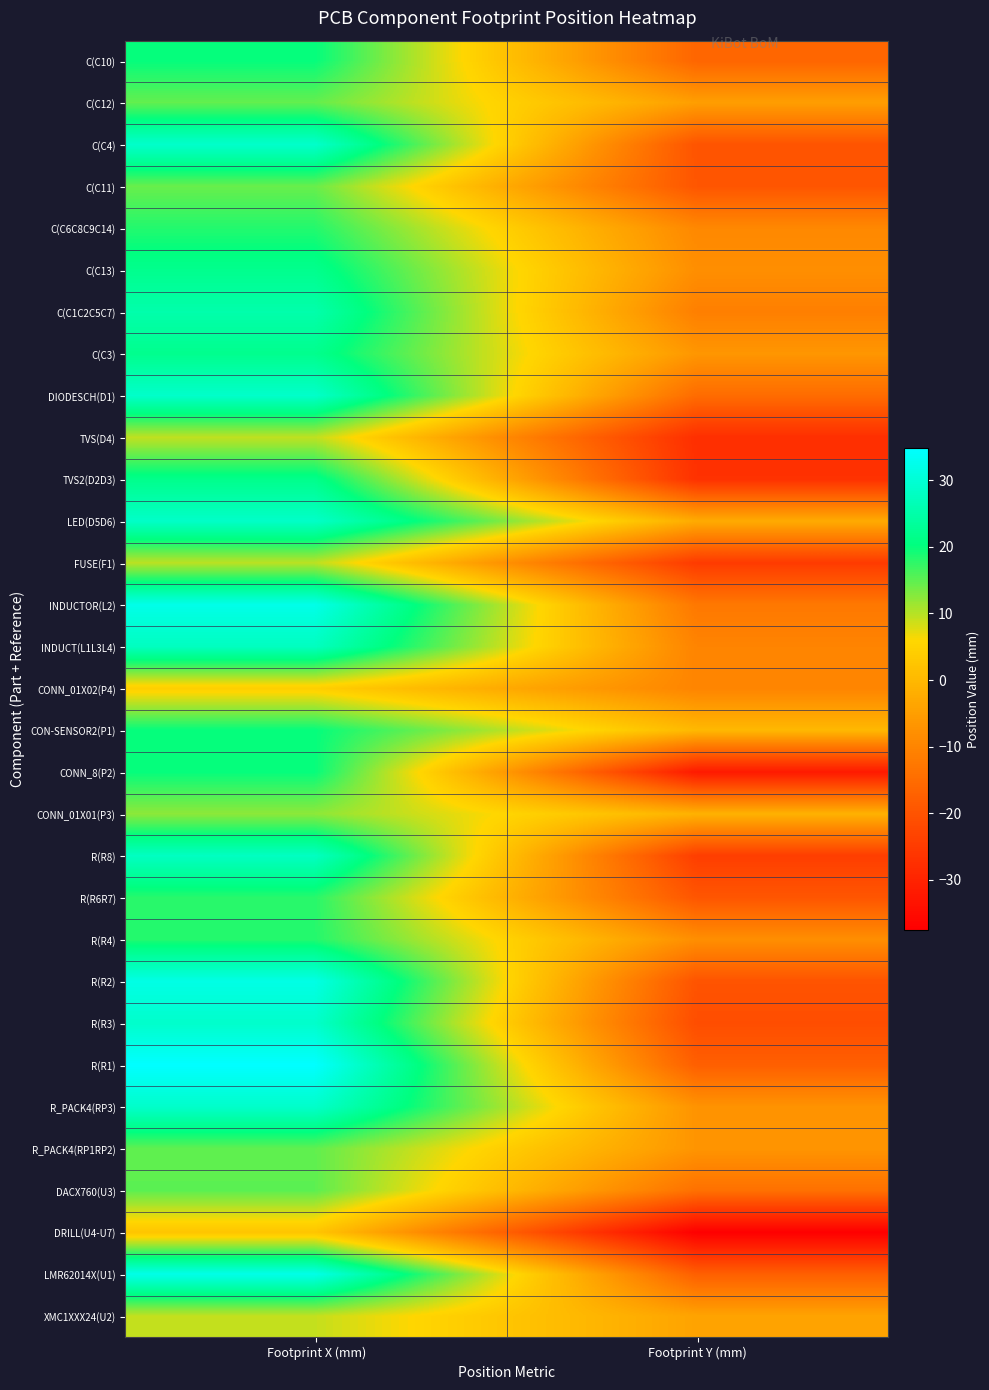

Which series has the largest range (max minus min)?

R(R1)